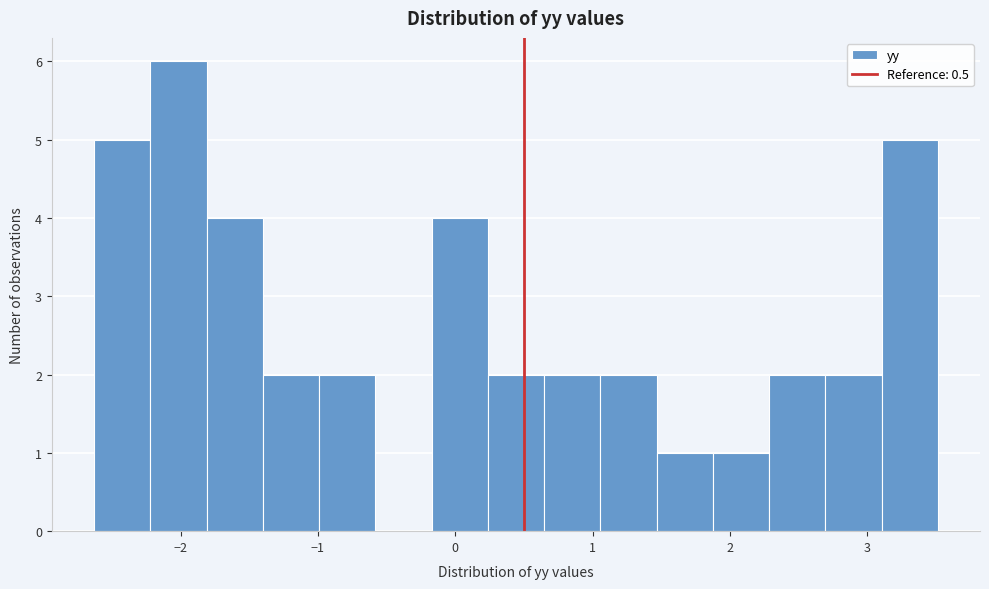

How tall is the bar that spans 1.1 to 1.5 on the x-axis? Neither the bar edges nor the heights are printed on the chart, so give them approximately, as read against the axes.

2